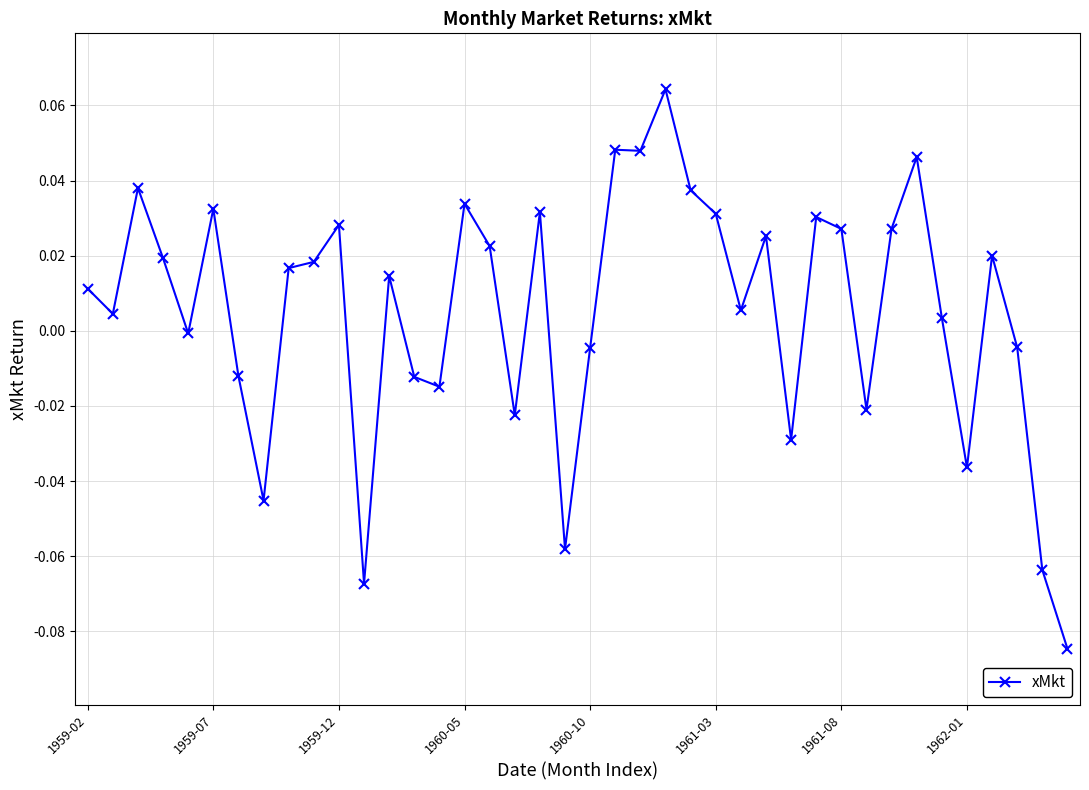

True or false: the data has more than 0 interior local peaks.

True